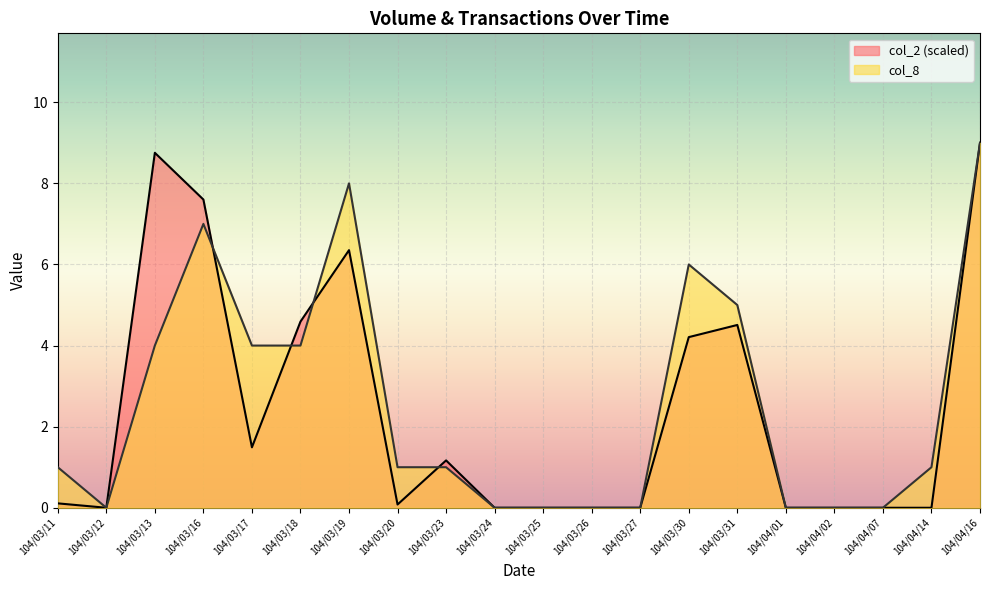

Between 104/03/16 and 104/03/20, which series saw the biggest shift?

col_2 (scaled)